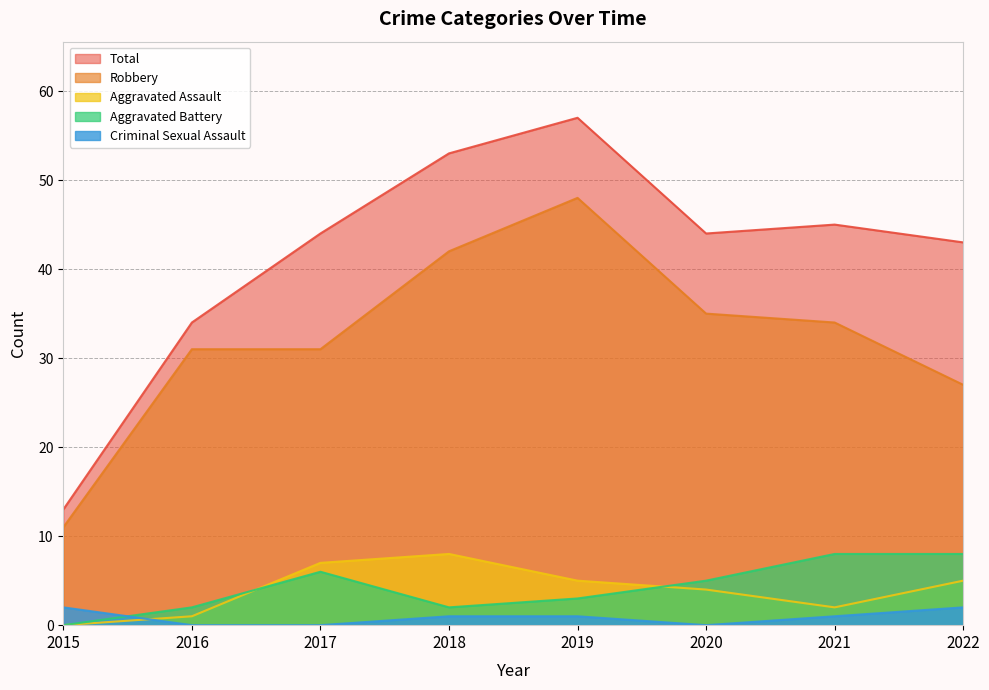

What is the sum of the Criminal Sexual Assault values at 2019 and 2016?

1